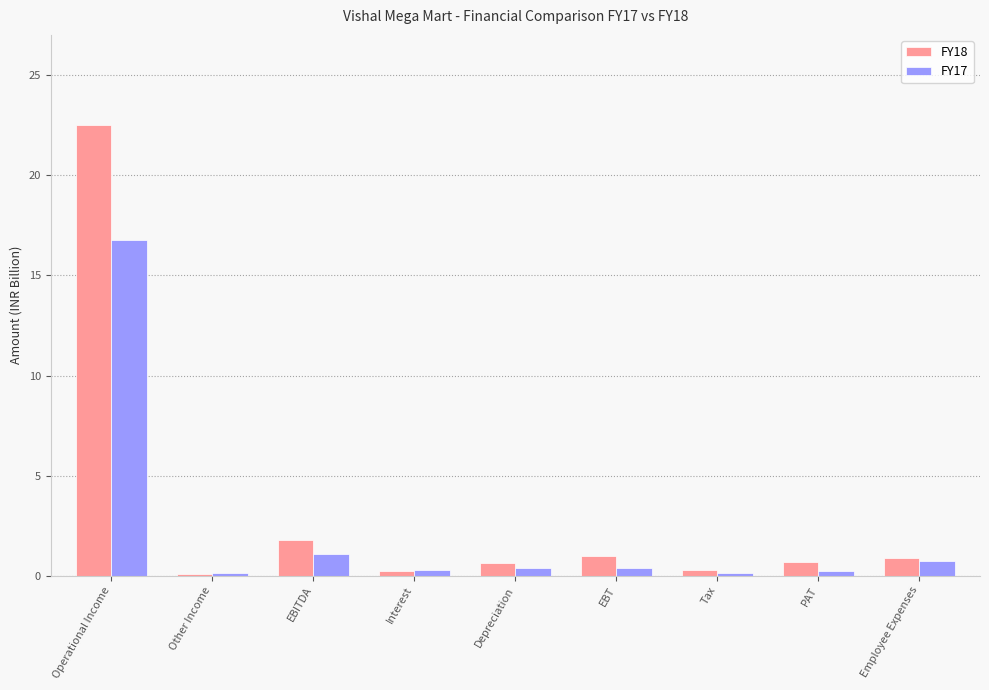

Rank the series by their maximum value, from lowest to highest.

FY17, FY18